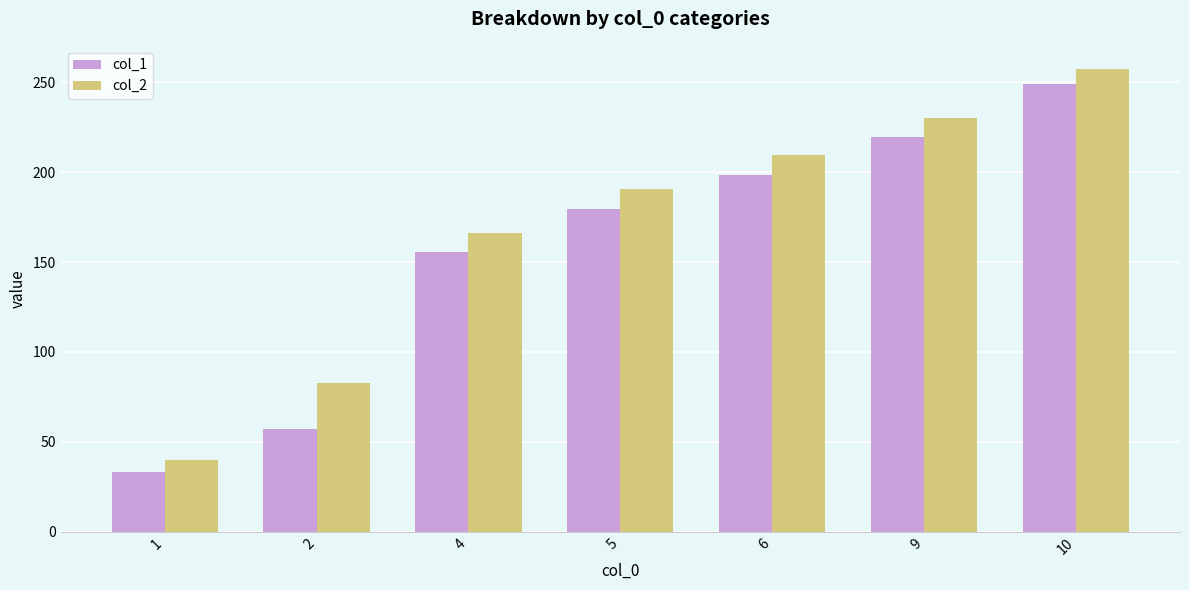

Are the bars grouped side by side (vs. stacked)?

Yes